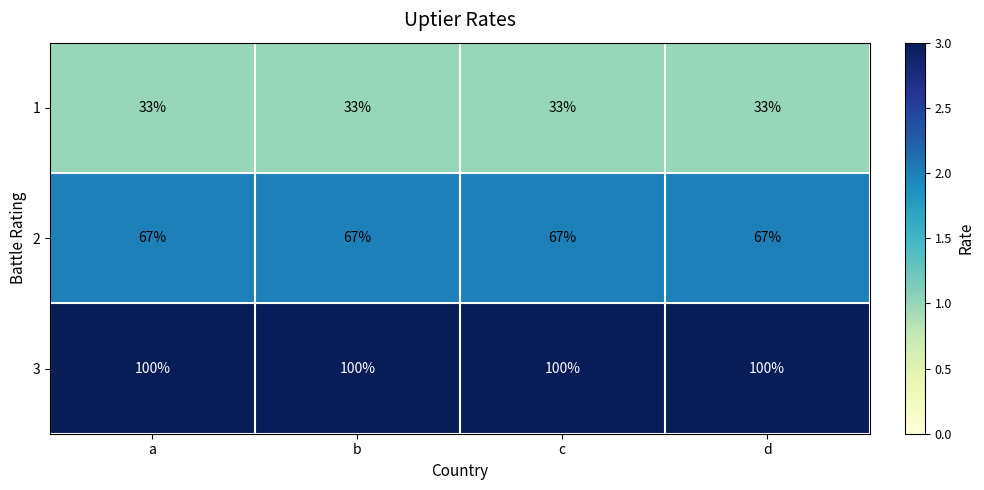

The 1 series shows 33 at d. True or false?

True